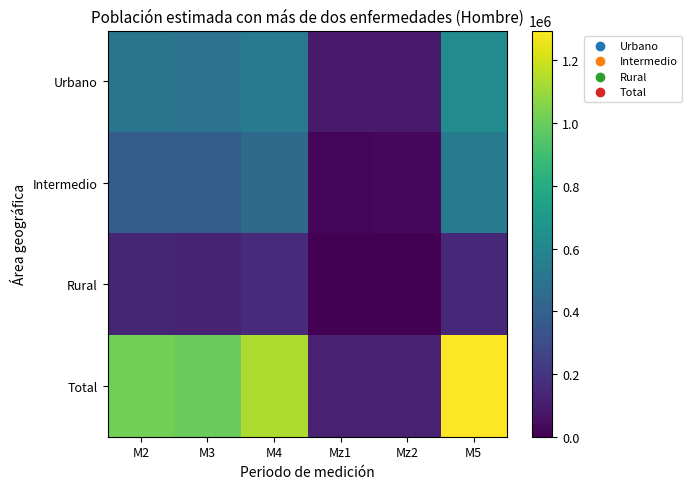

What is the total value across all series at Mz1?

233450